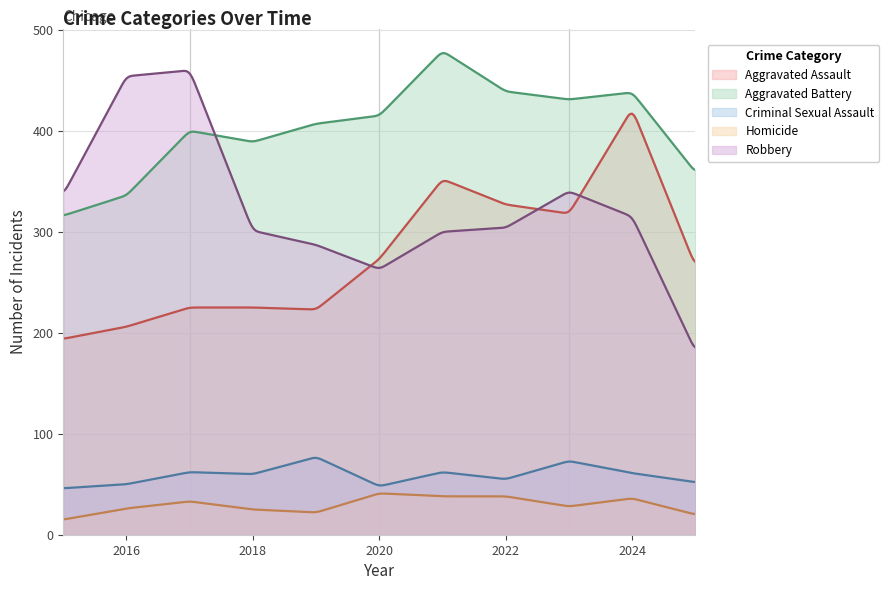

What are all the series names shown in the legend?

Aggravated Assault, Aggravated Battery, Criminal Sexual Assault, Homicide, Robbery